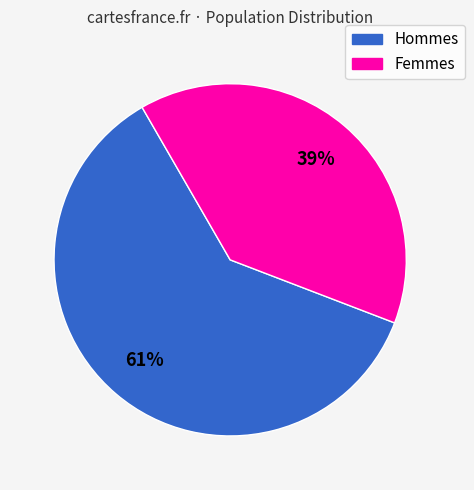

Is there any slice that represents more than half of the pie?

Yes